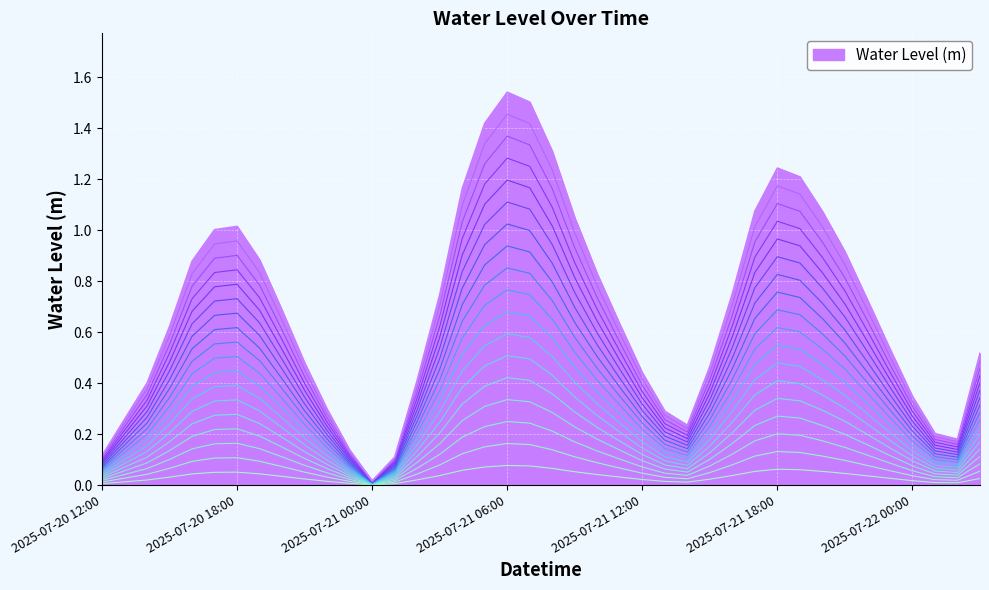

Which category has the highest value in the Water Level (m) series?

2025-07-21 06:00